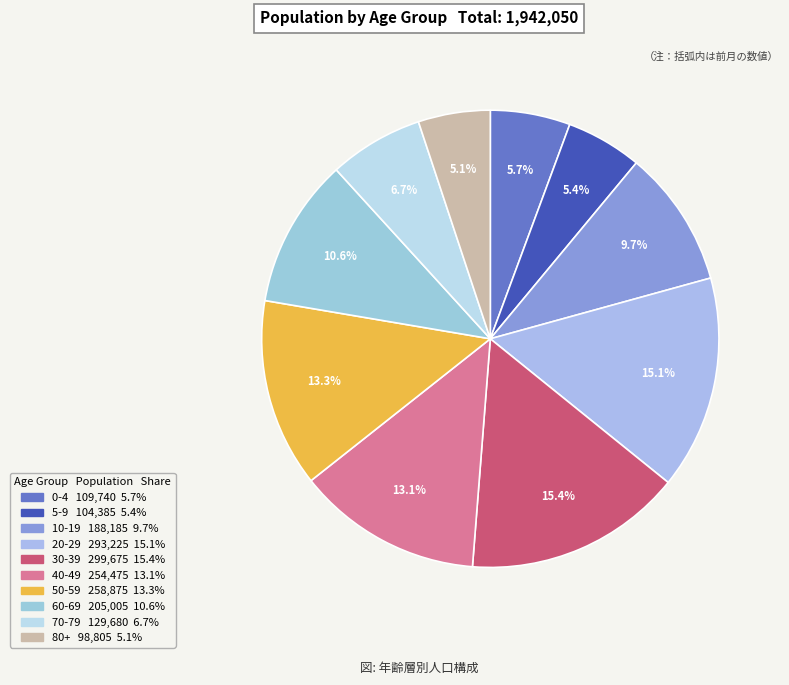

To the nearest percent, what portion does 40-49 represent?

13%